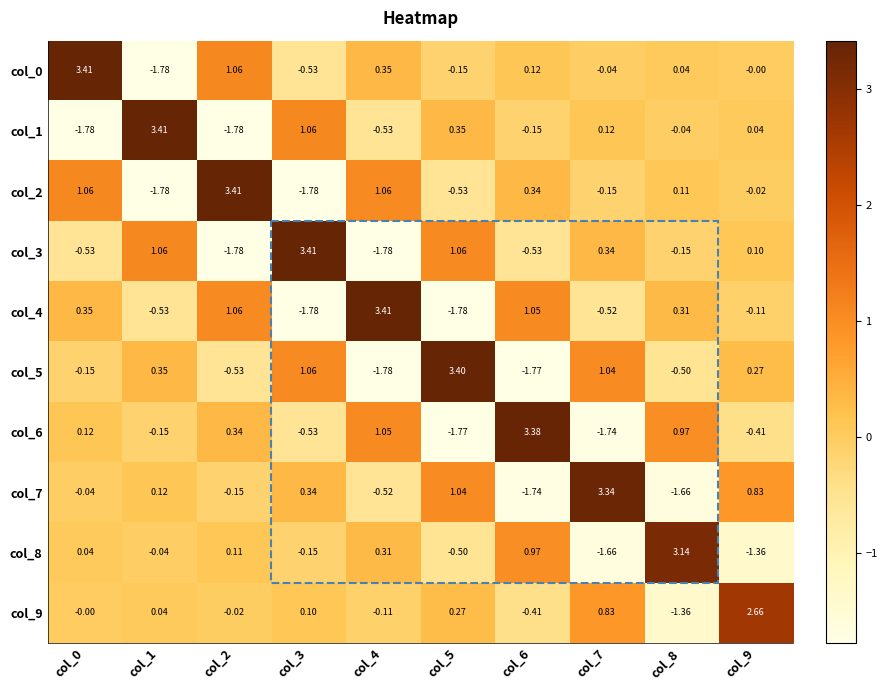

Is the value of col_2 at col_6 greater than the value of col_6 at col_6?

No